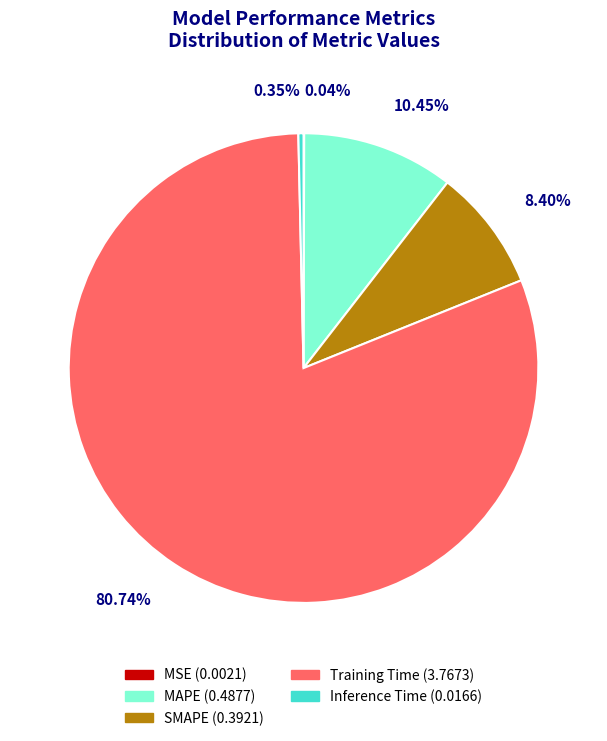

To the nearest percent, what is the difference between the largest and smallest slice percentages?

81%